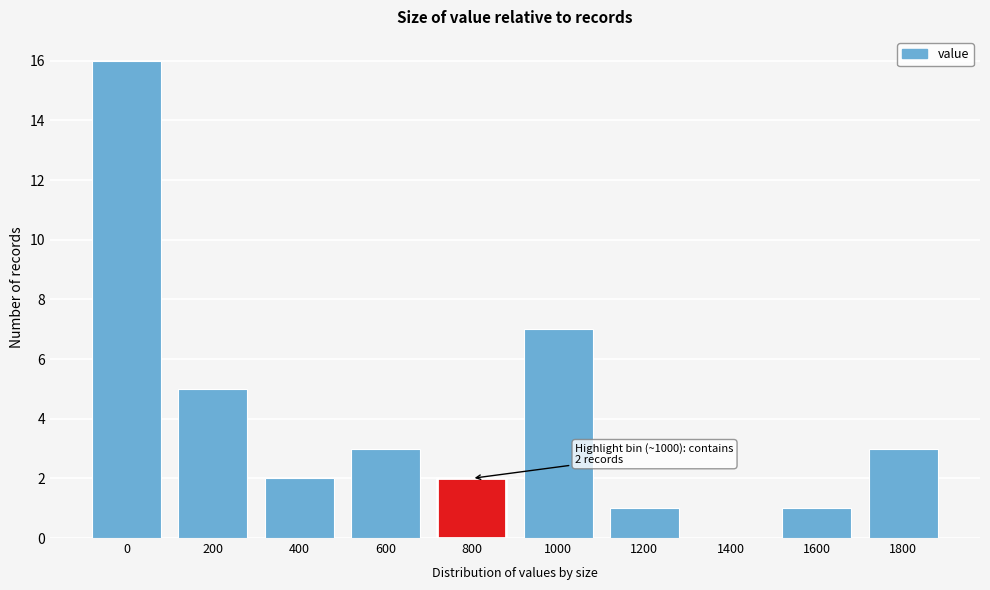

Reading left to right, list all the values displayed in this chart.

0=16	200=5	400=2	600=3	800=2	1000=7	1200=1	1400=0	1600=1	1800=3